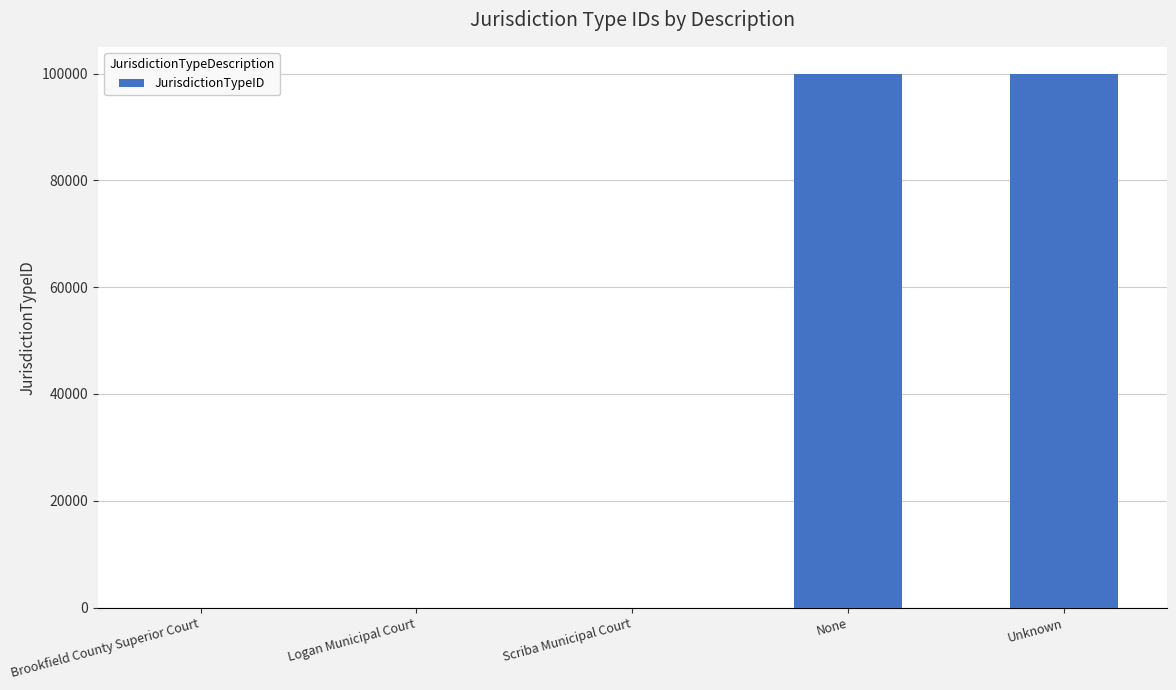

The chart shows a value of 99998 at None. True or false?

True